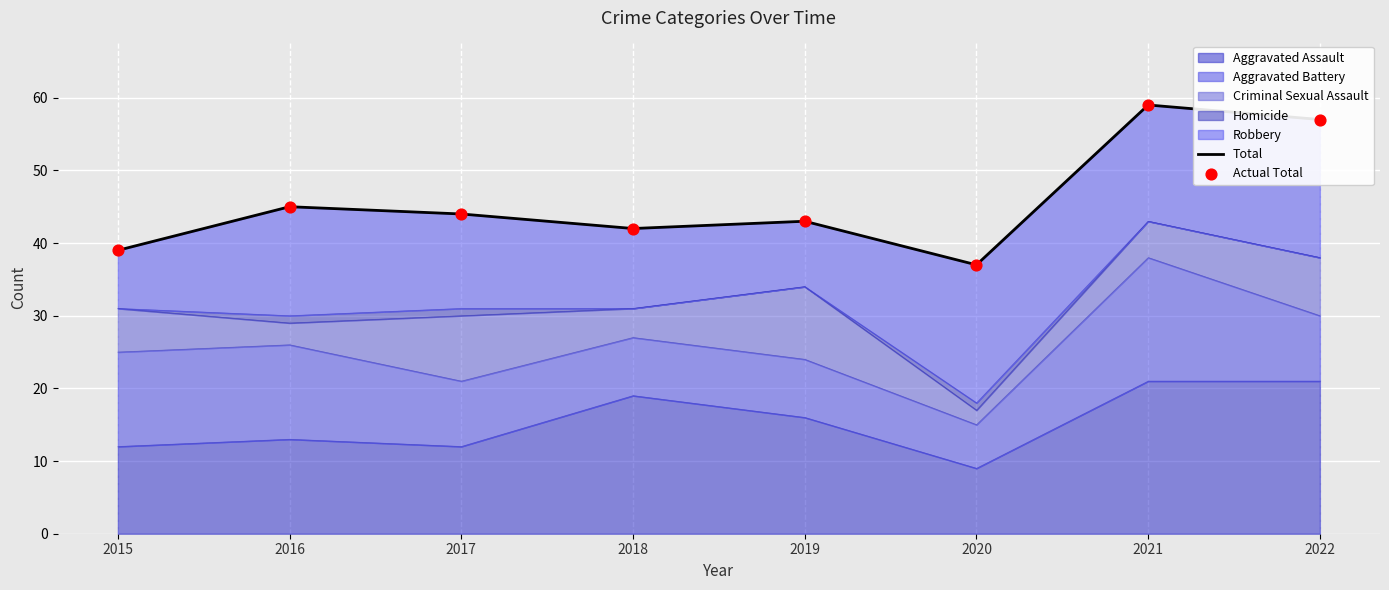

At how many categories does at least one series exceed 57?

1